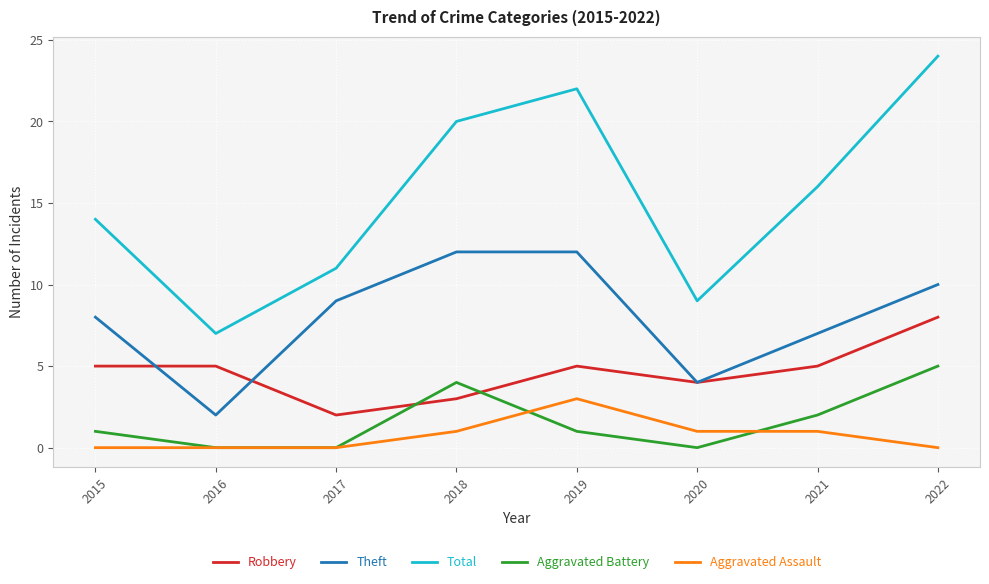

Reading left to right, what are all the values shown in this chart?

Robbery: 5	5	2	3	5	4	5	8
Theft: 8	2	9	12	12	4	7	10
Total: 14	7	11	20	22	9	16	24
Aggravated Battery: 1	0	0	4	1	0	2	5
Aggravated Assault: 0	0	0	1	3	1	1	0